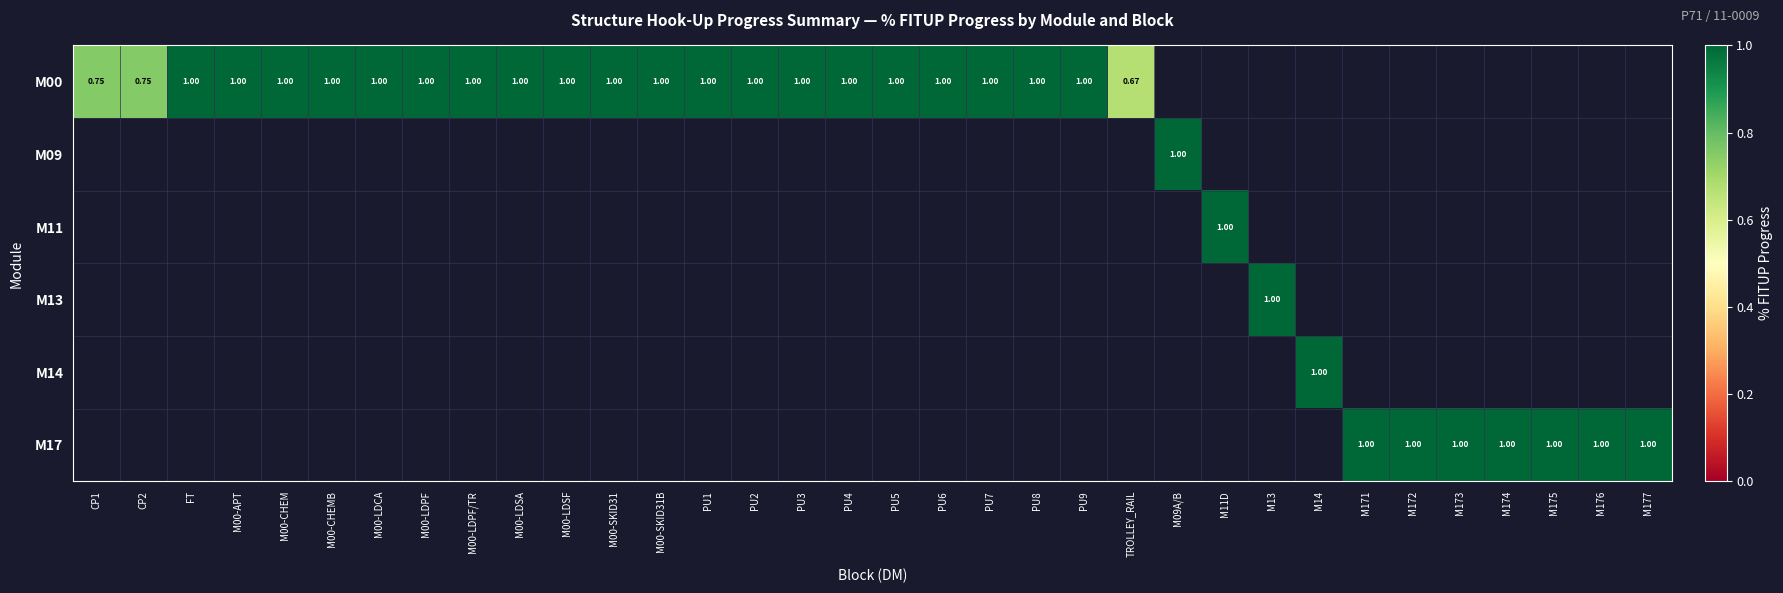

How many data points does each series have?

34